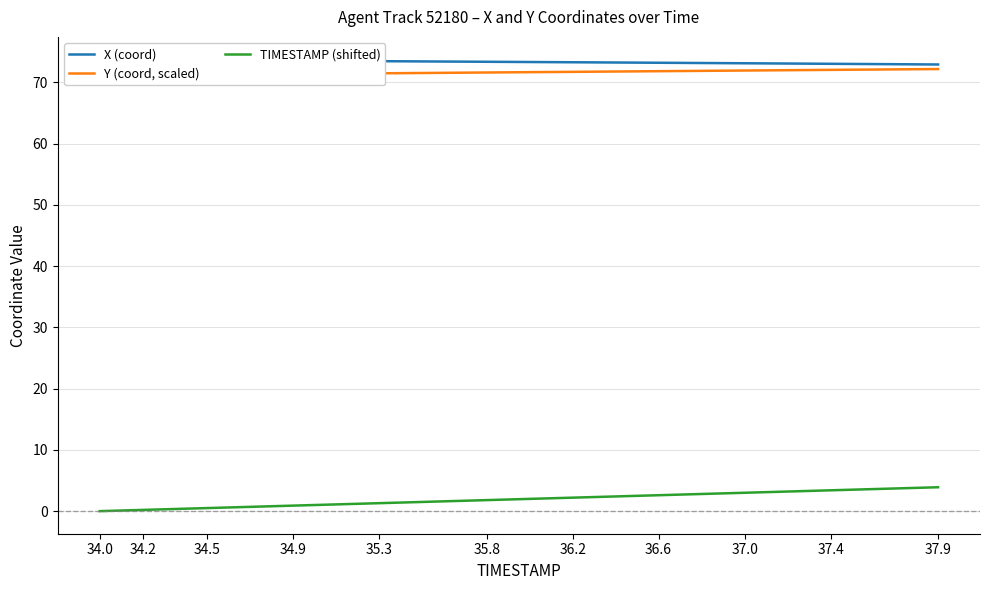

Which category has the highest value in the X (coord) series?

34.0